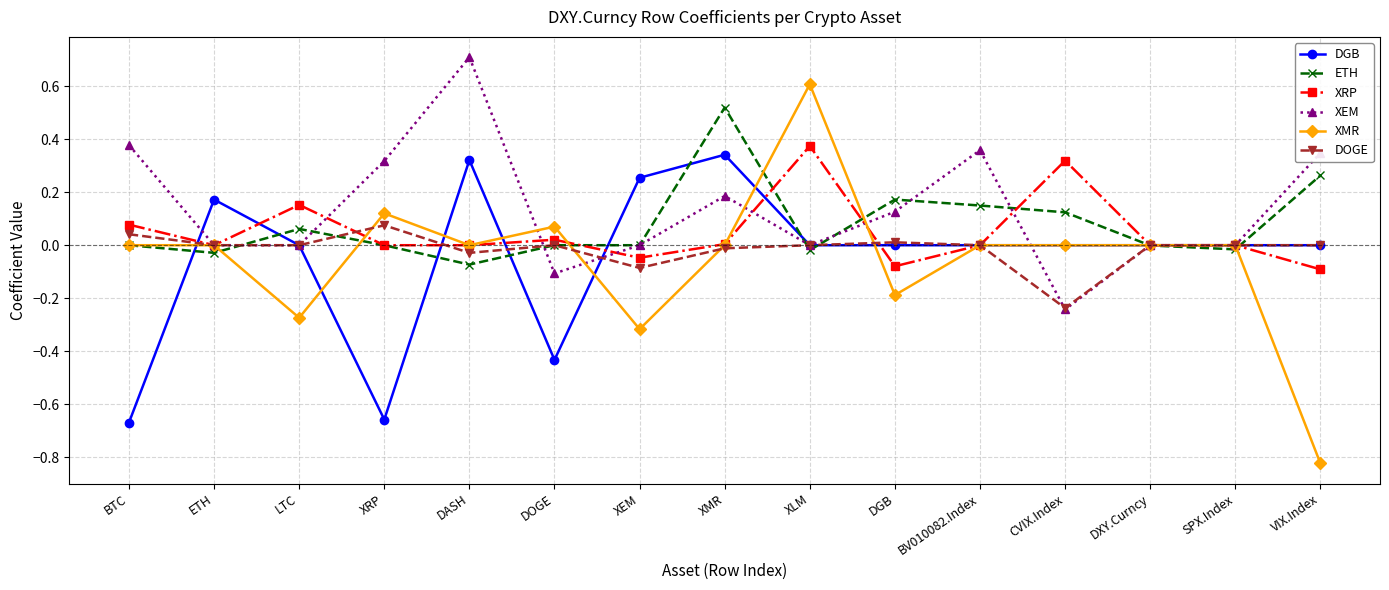

At which category does the chart reach its peak across all series?

DASH